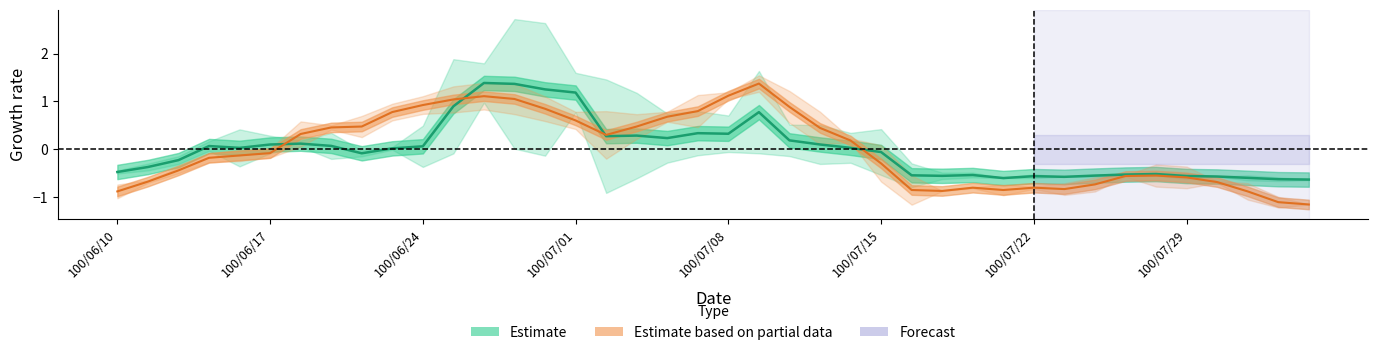

Rank the series by their maximum value, from lowest to highest.

Estimate based on partial data, Estimate